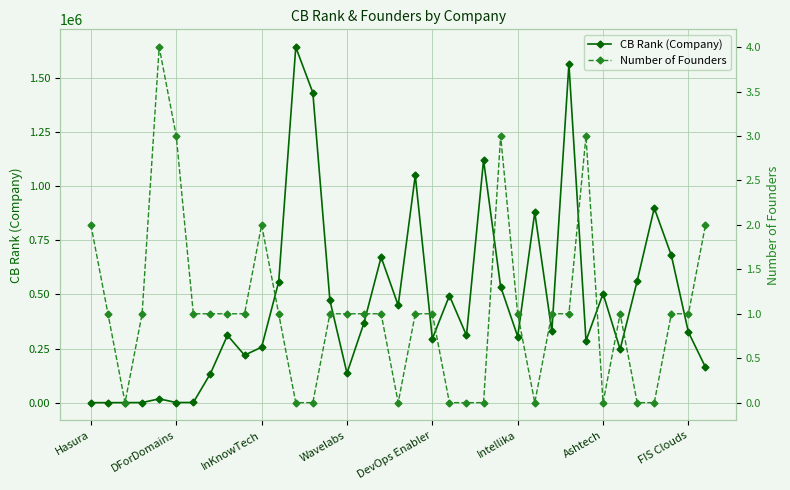

At which label does CB Rank (Company) first exceed 325568?

11